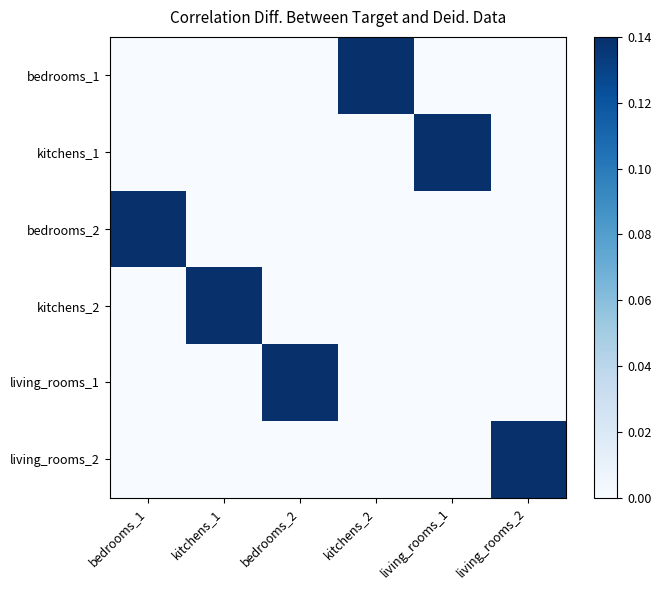

Reading left to right, extract all data points from this chart.

bedrooms_1: bedrooms_1=0	kitchens_1=0	bedrooms_2=0	kitchens_2=1	living_rooms_1=0	living_rooms_2=0
kitchens_1: bedrooms_1=0	kitchens_1=0	bedrooms_2=0	kitchens_2=0	living_rooms_1=1	living_rooms_2=0
bedrooms_2: bedrooms_1=1	kitchens_1=0	bedrooms_2=0	kitchens_2=0	living_rooms_1=0	living_rooms_2=0
kitchens_2: bedrooms_1=0	kitchens_1=1	bedrooms_2=0	kitchens_2=0	living_rooms_1=0	living_rooms_2=0
living_rooms_1: bedrooms_1=0	kitchens_1=0	bedrooms_2=1	kitchens_2=0	living_rooms_1=0	living_rooms_2=0
living_rooms_2: bedrooms_1=0	kitchens_1=0	bedrooms_2=0	kitchens_2=0	living_rooms_1=0	living_rooms_2=1